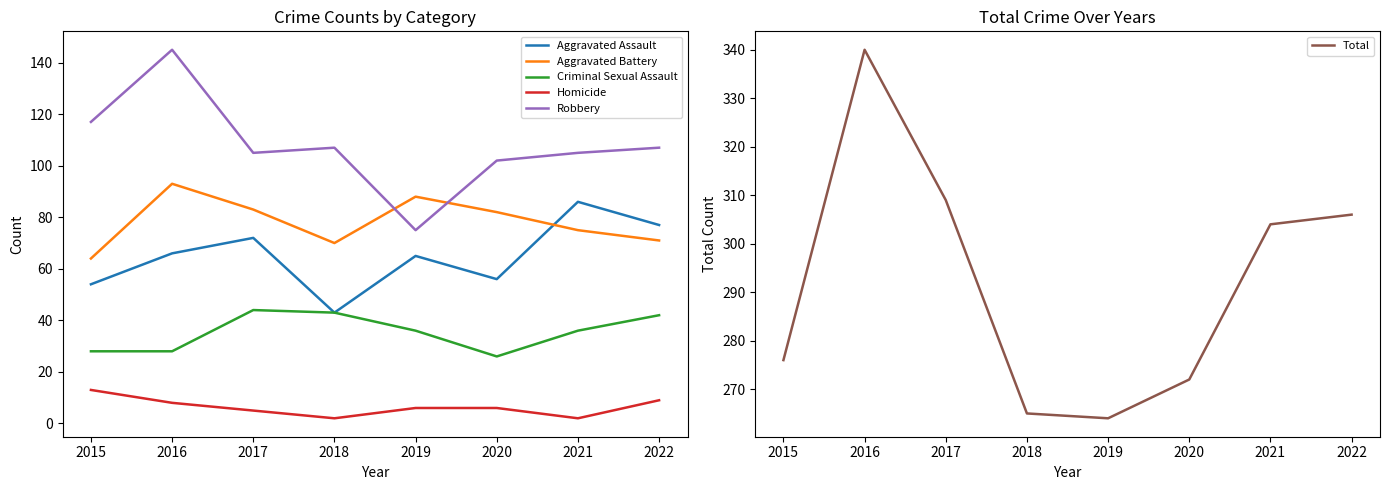

Reading right to left, what are all the values shown in this chart?

Aggravated Assault: 2022=77	2021=86	2020=56	2019=65	2018=43	2017=72	2016=66	2015=54
Aggravated Battery: 2022=71	2021=75	2020=82	2019=88	2018=70	2017=83	2016=93	2015=64
Criminal Sexual Assault: 2022=42	2021=36	2020=26	2019=36	2018=43	2017=44	2016=28	2015=28
Homicide: 2022=9	2021=2	2020=6	2019=6	2018=2	2017=5	2016=8	2015=13
Robbery: 2022=107	2021=105	2020=102	2019=75	2018=107	2017=105	2016=145	2015=117
Total: 2022=306	2021=304	2020=272	2019=264	2018=265	2017=309	2016=340	2015=276